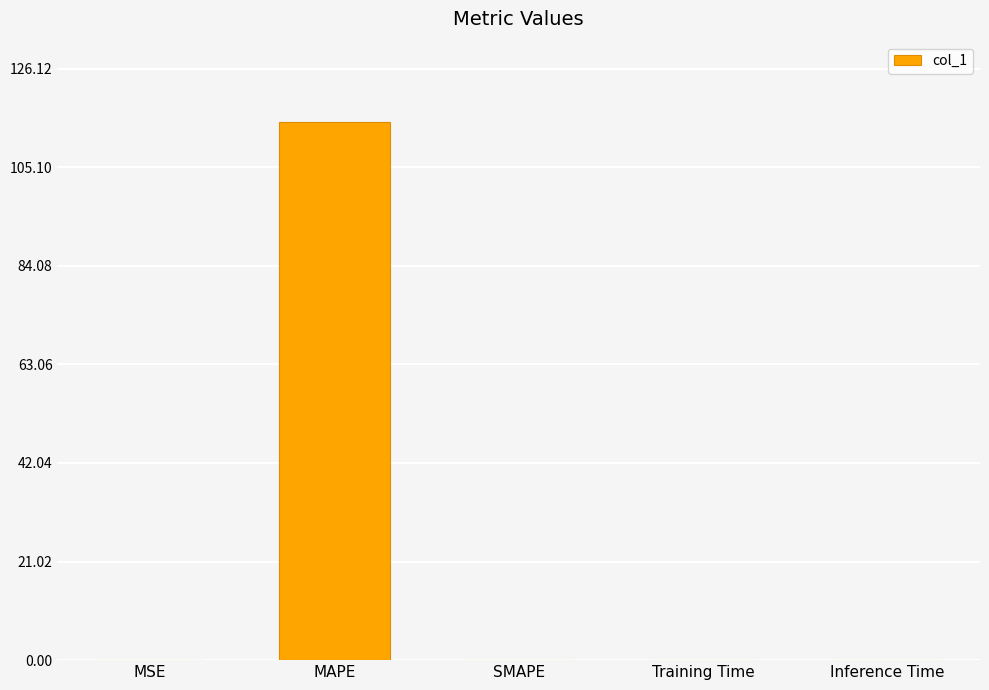

Which category has the highest value across all series?

MAPE